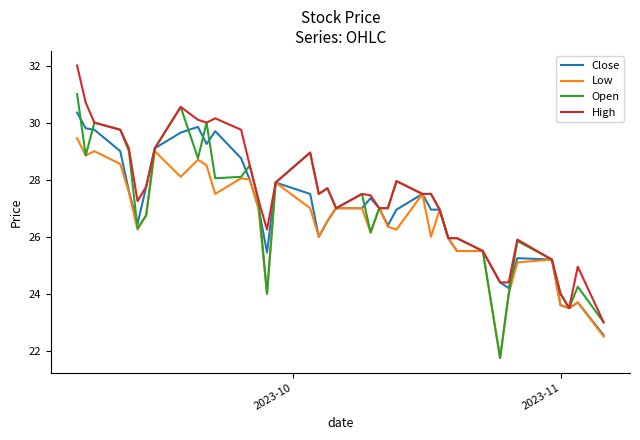

What is the greatest value displayed?

32.0